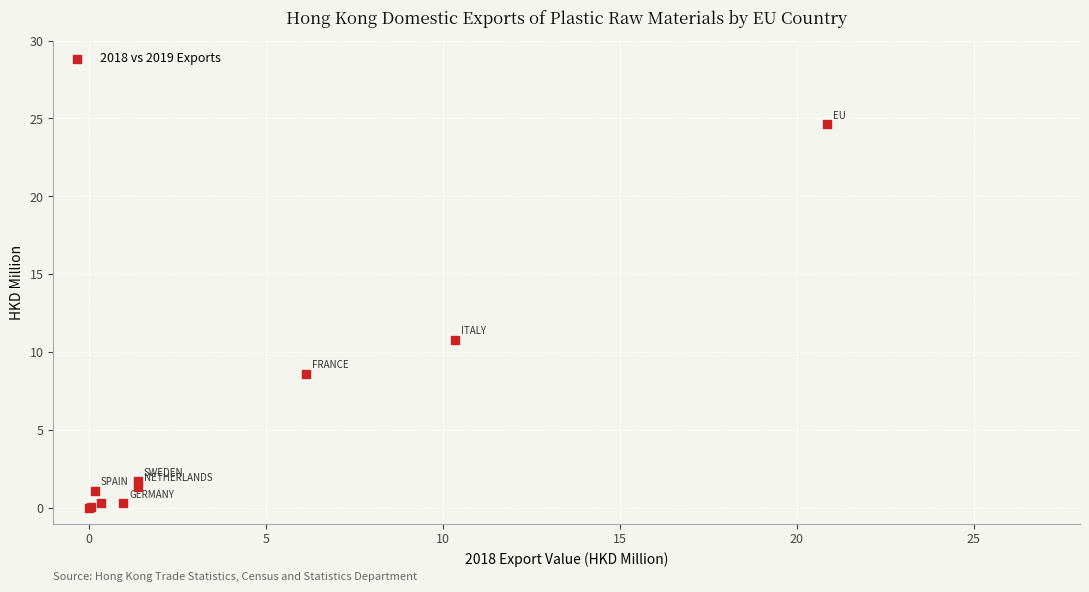

What Y value in the scatter plot is closest to 12?

10.8